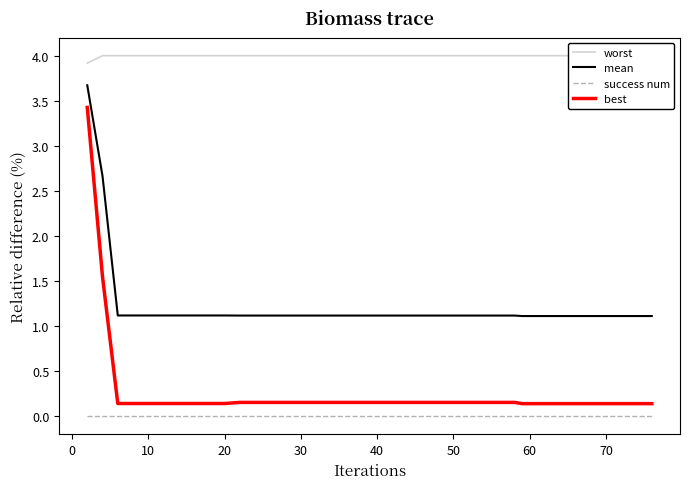

What is the greatest value displayed?

4.0